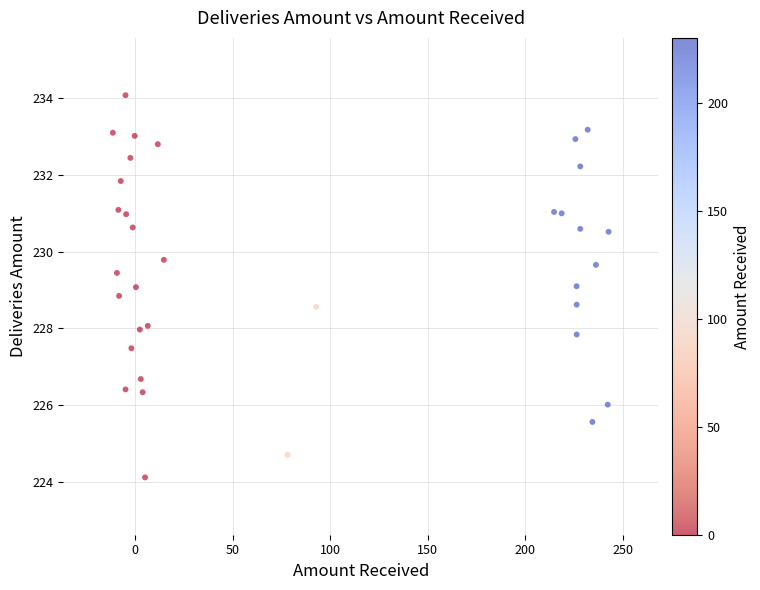

What is the range of X values (max minus min)?

253.9